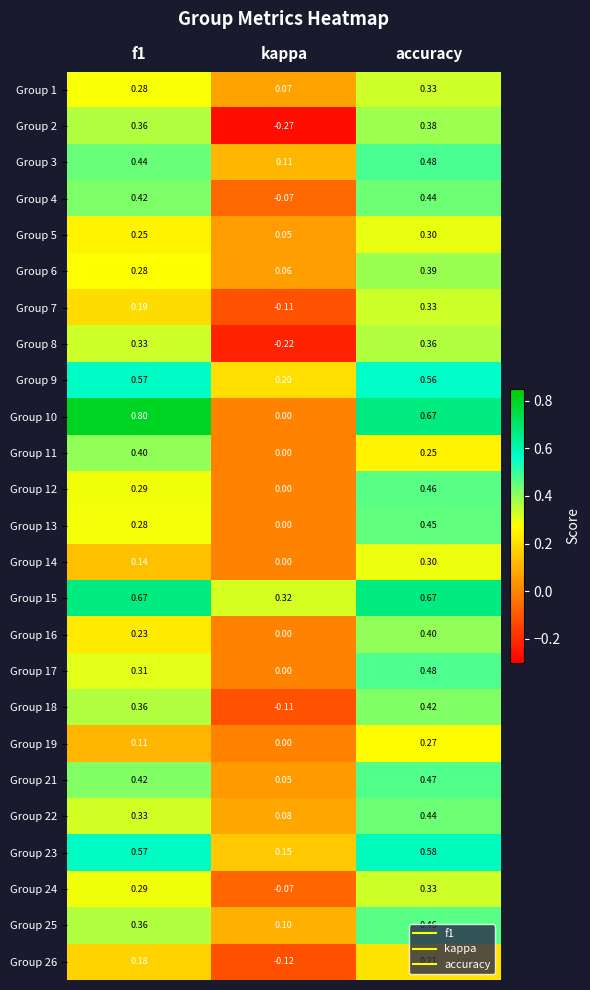

Which label corresponds to the smallest value in the chart?

kappa